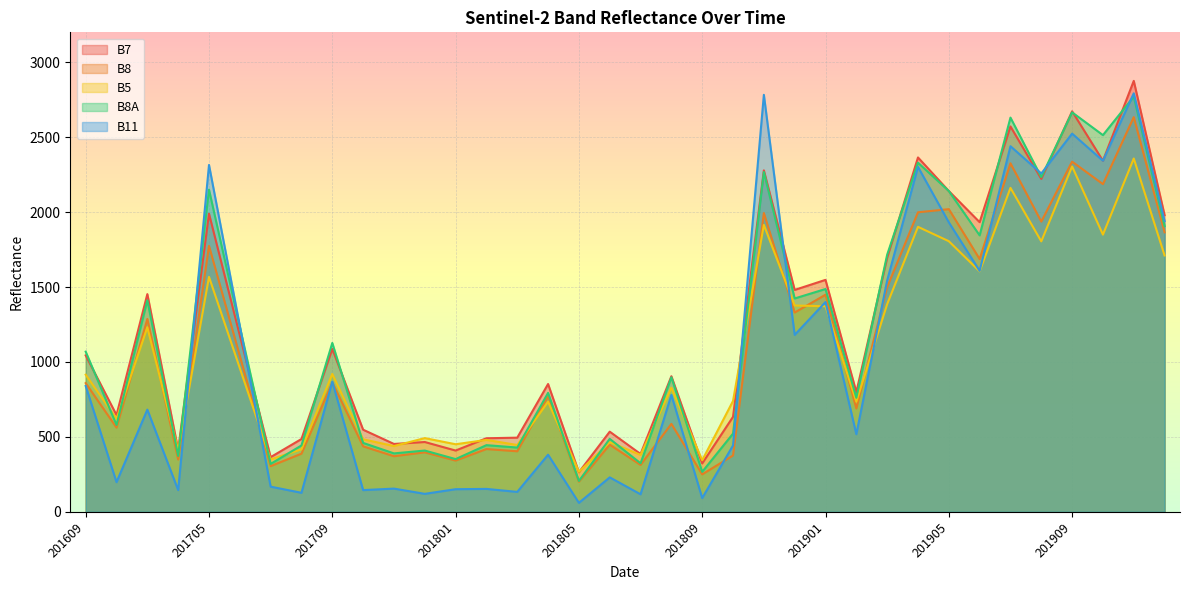

What is the highest value of the B8 series?

2634